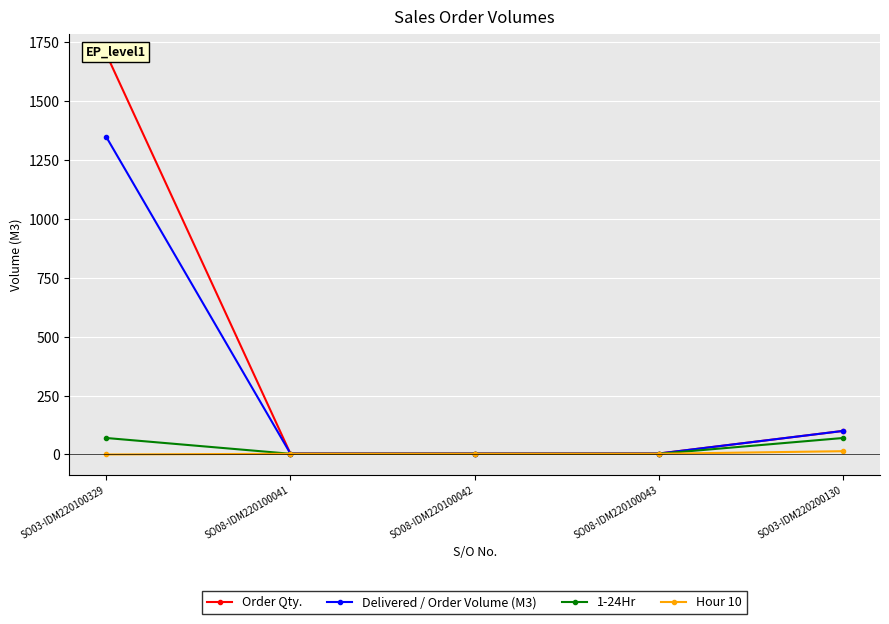

List the labels in order of 1-24Hr value, largest first.

SO03-IDM220100329, SO03-IDM220200130, SO08-IDM220100041, SO08-IDM220100042, SO08-IDM220100043